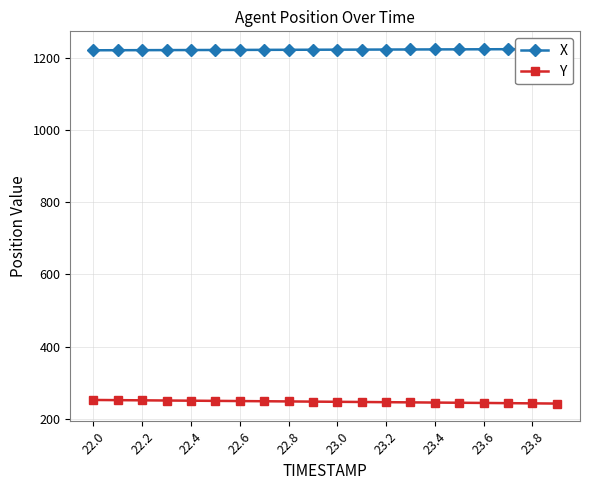

Is it true that Y equals 66.2 at 22.2?

False